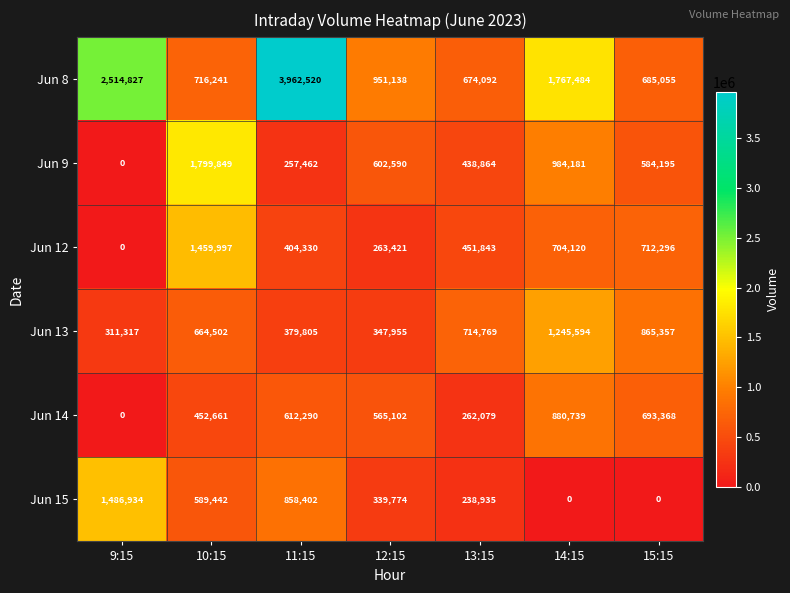

What is the sum of the Jun 12 values at 9:15 and 12:15?

263421